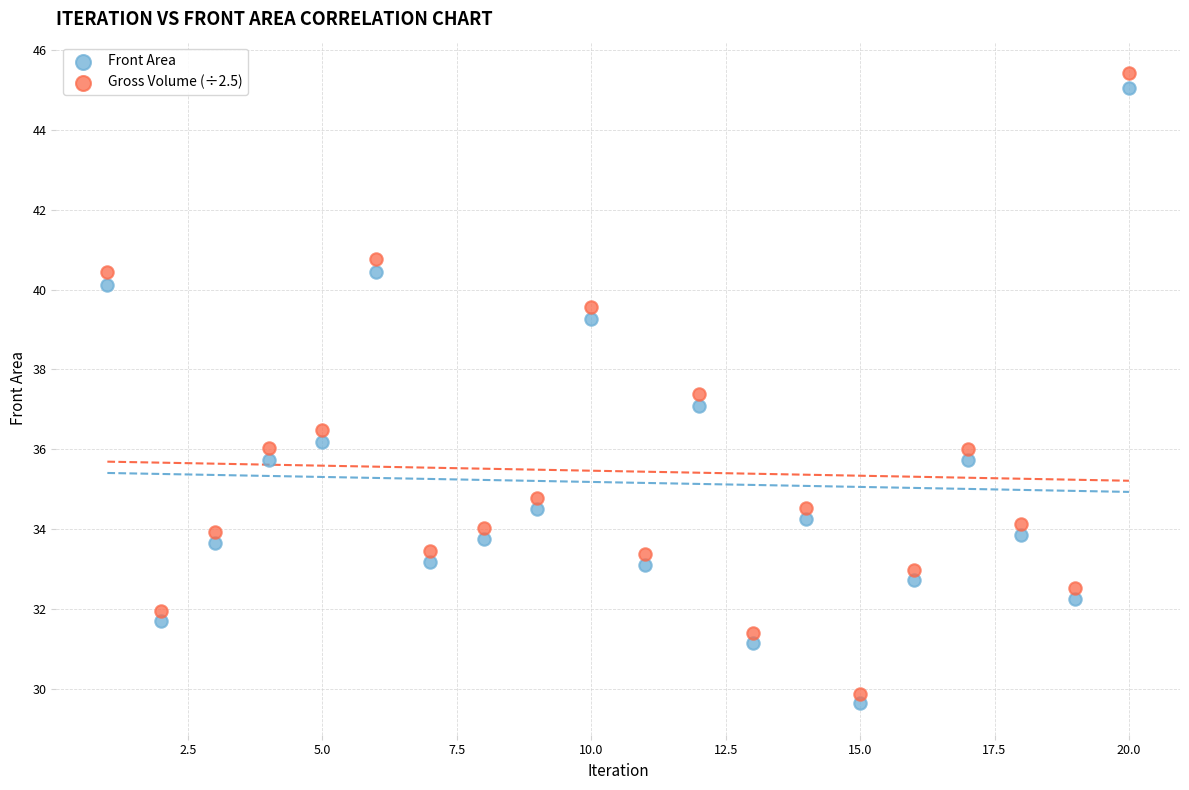

What is the X range (max minus min) for the scatter plot?

19.0